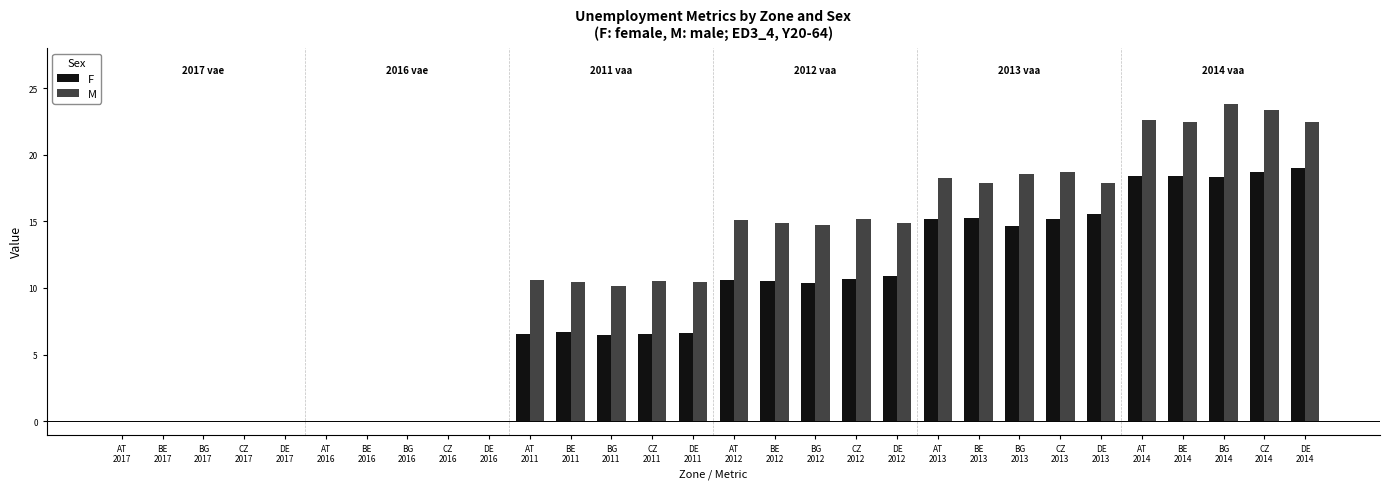

Which series has the largest range (max minus min)?

M